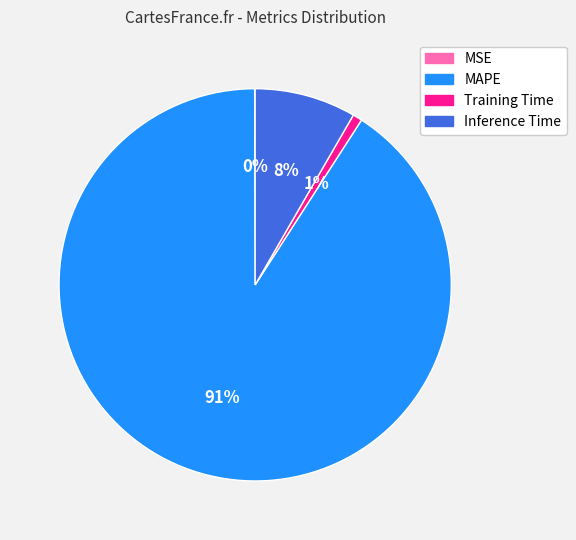

To the nearest percent, what is the difference between the largest and smallest slice percentages?

91%